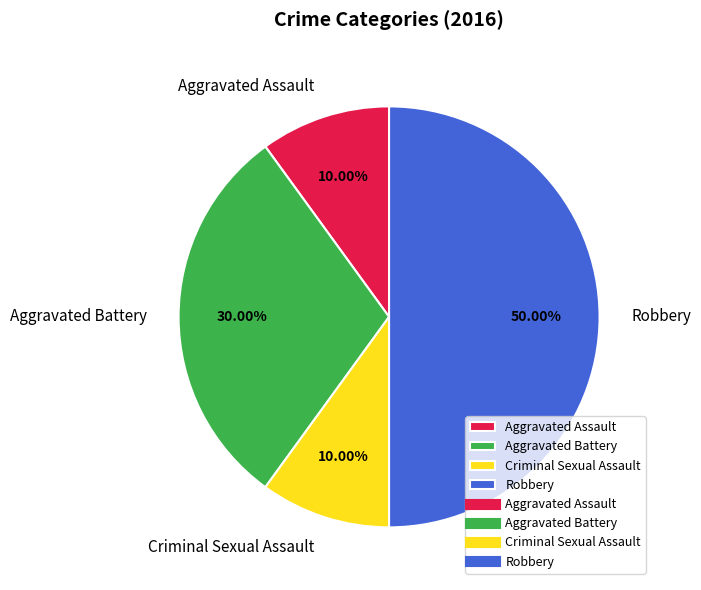

What is the ratio of the value at Criminal Sexual Assault to the value at Robbery?

0.2